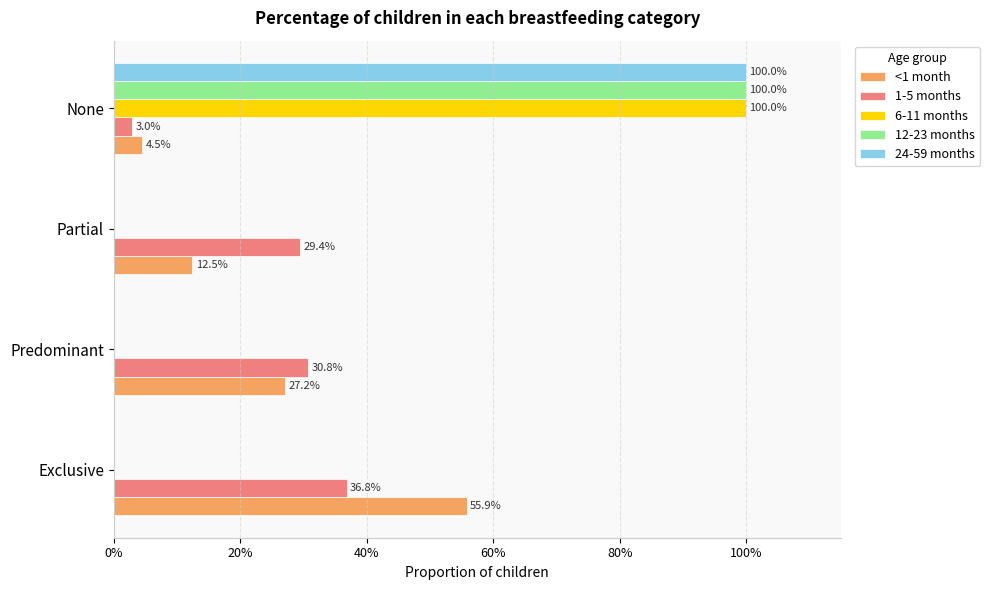

What are all the series names shown in the legend?

<1 month, 1-5 months, 6-11 months, 12-23 months, 24-59 months